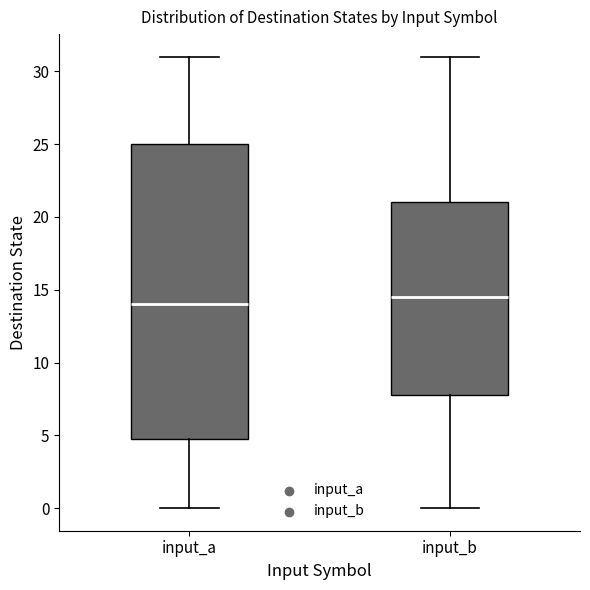

Comparing the boxes themselves (not the whiskers), which one is the tallest?

input_a